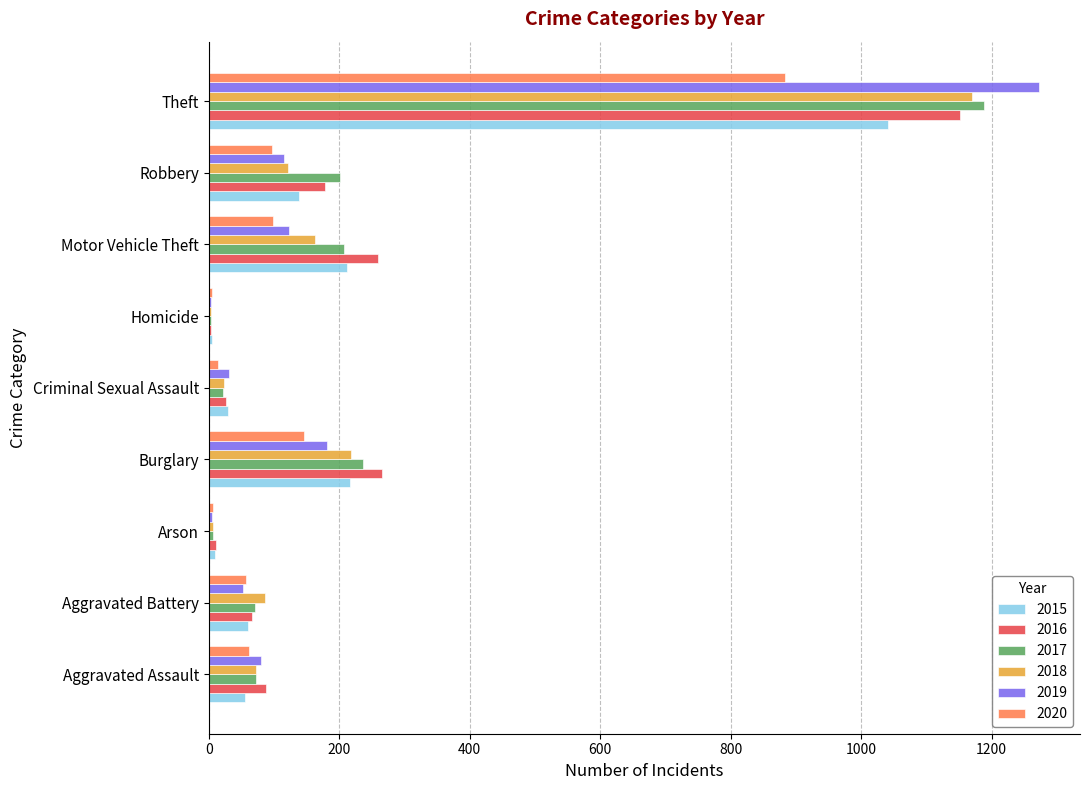

Is the value of 2016 at Robbery greater than the value of 2020 at Criminal Sexual Assault?

Yes